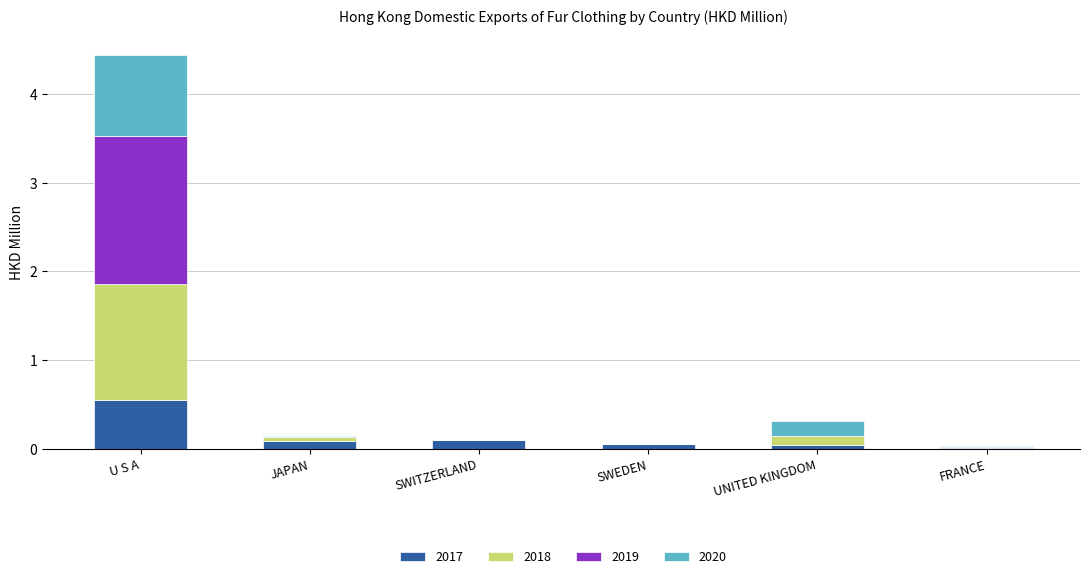

The value of 2017 at U S A is 0.2. True or false?

False